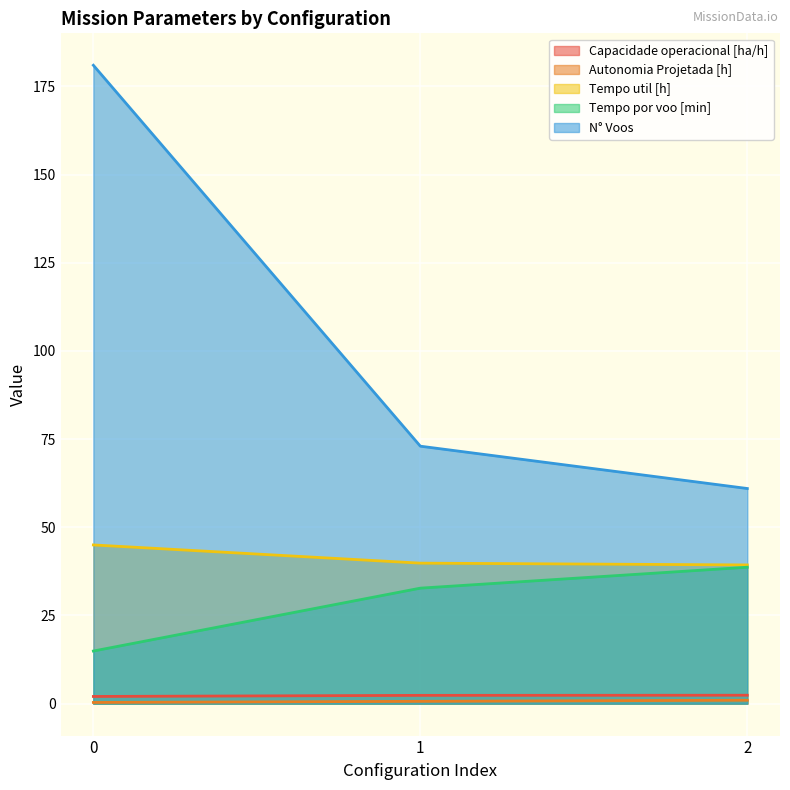

The value of Capacidade operacional [ha/h] at 0 is 3.1. True or false?

False